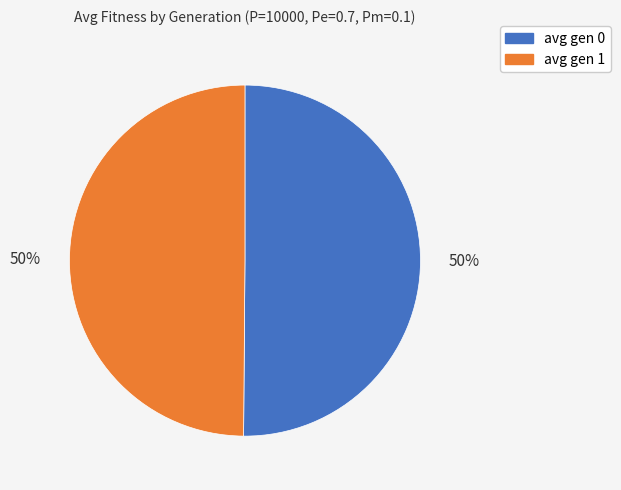

What percentage is the avg gen 0 slice, to the nearest percent?

50%